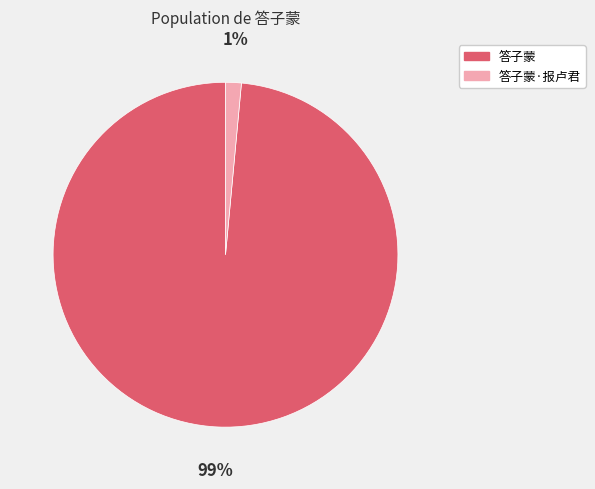

Combined, do 答子蒙·报卢君 and 答子蒙 account for over 50%?

Yes